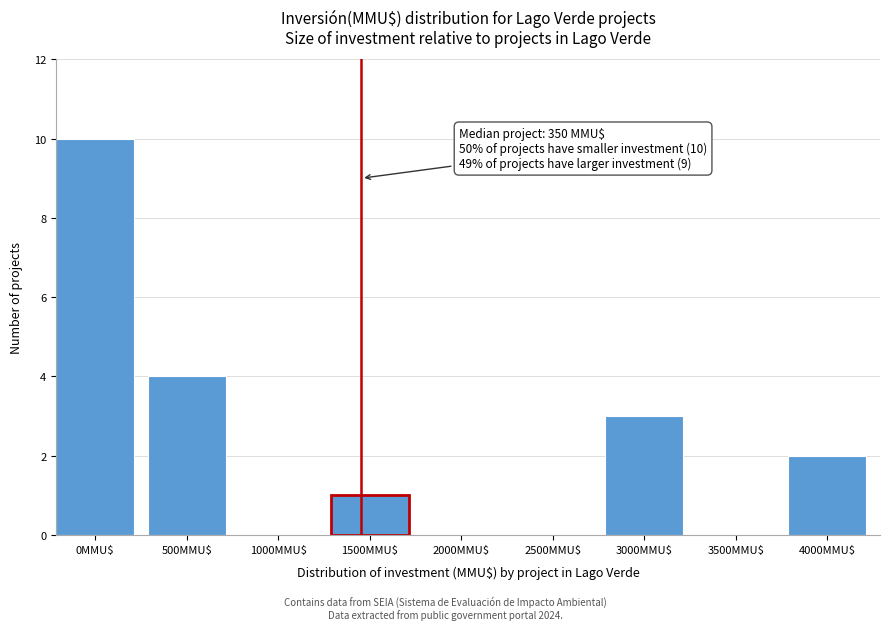

What is the maximum value shown in the chart?

10